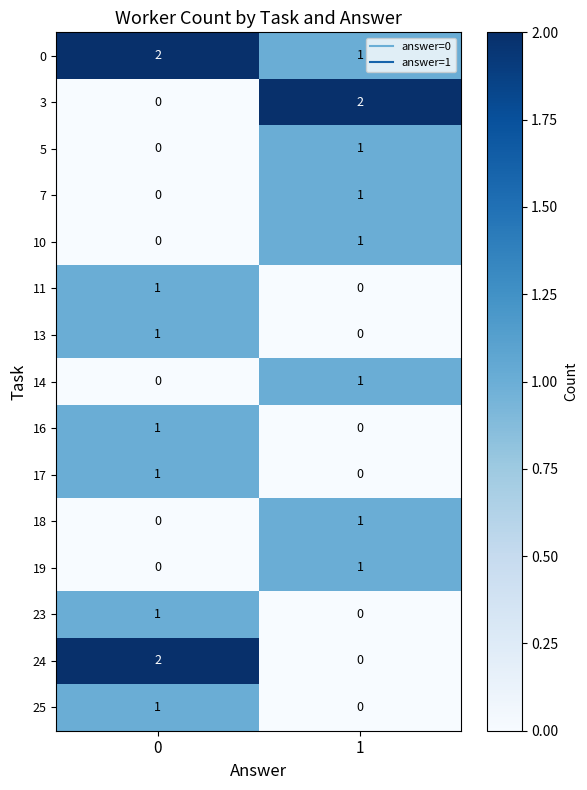

Reading left to right, extract all data points from this chart.

0: 2	1
3: 0	2
5: 0	1
7: 0	1
10: 0	1
11: 1	0
13: 1	0
14: 0	1
16: 1	0
17: 1	0
18: 0	1
19: 0	1
23: 1	0
24: 2	0
25: 1	0